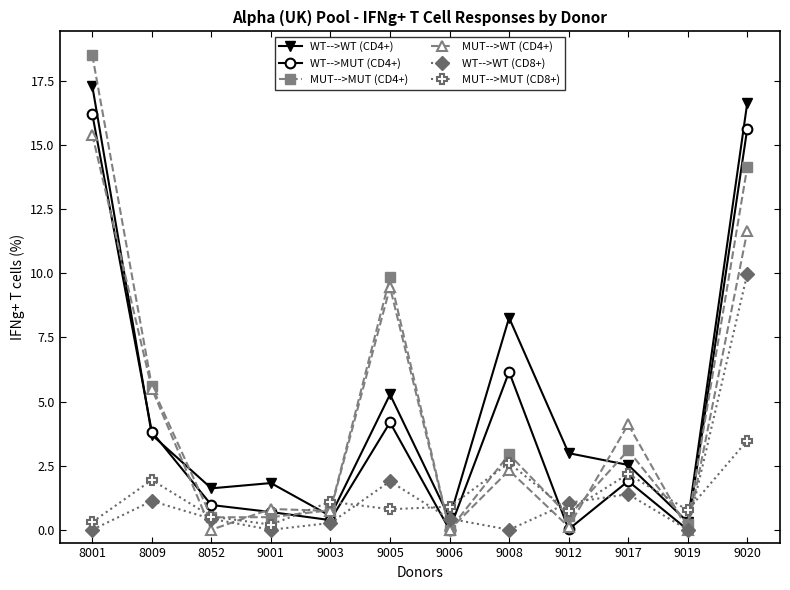

How many lines are shown in the chart?

6